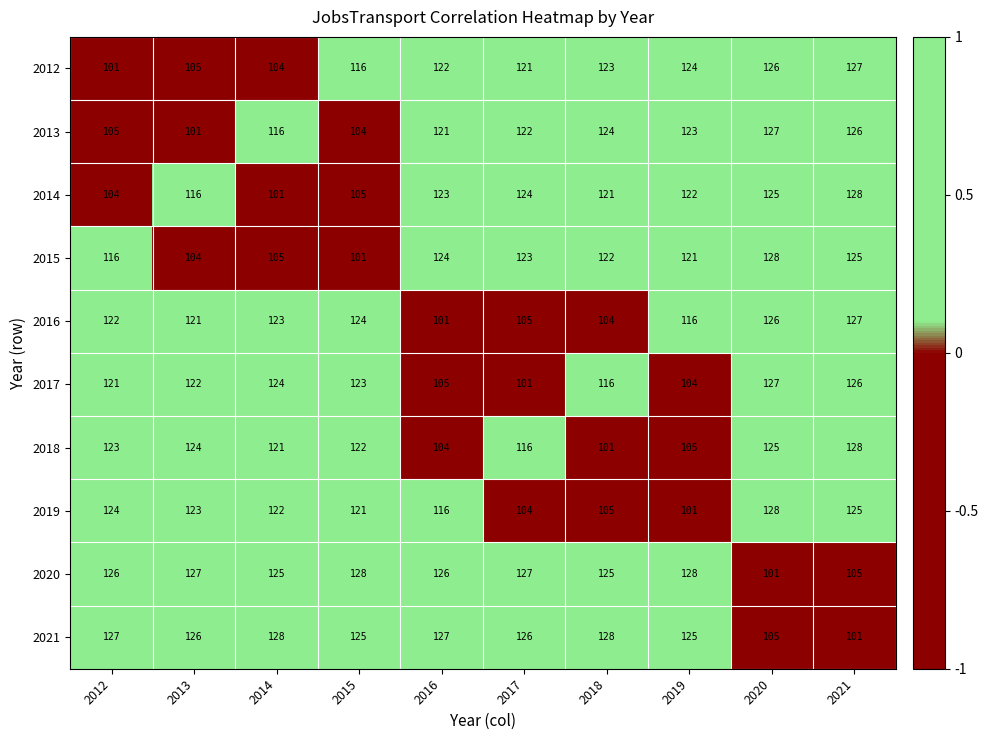

At which label does 2018 first exceed 122?

2012